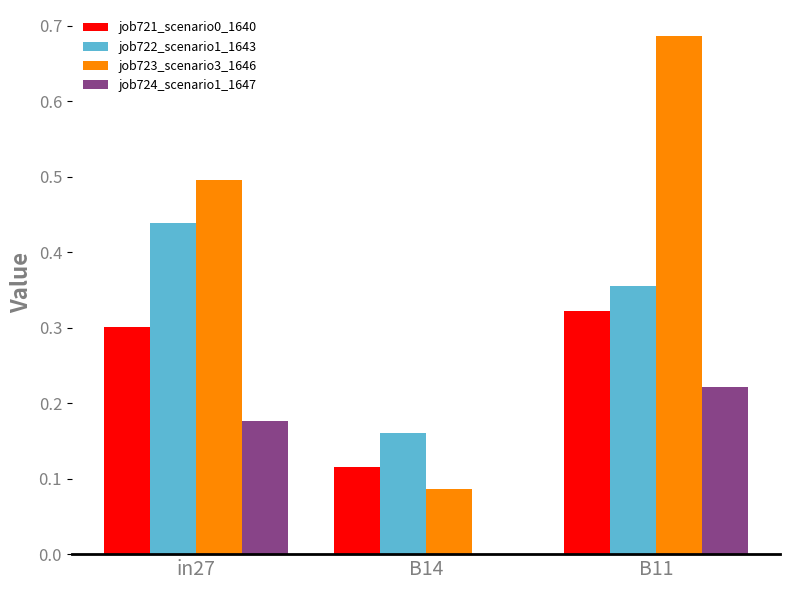

Is the value of job721_scenario0_1640 at B11 greater than the value of job724_scenario1_1647 at B11?

Yes